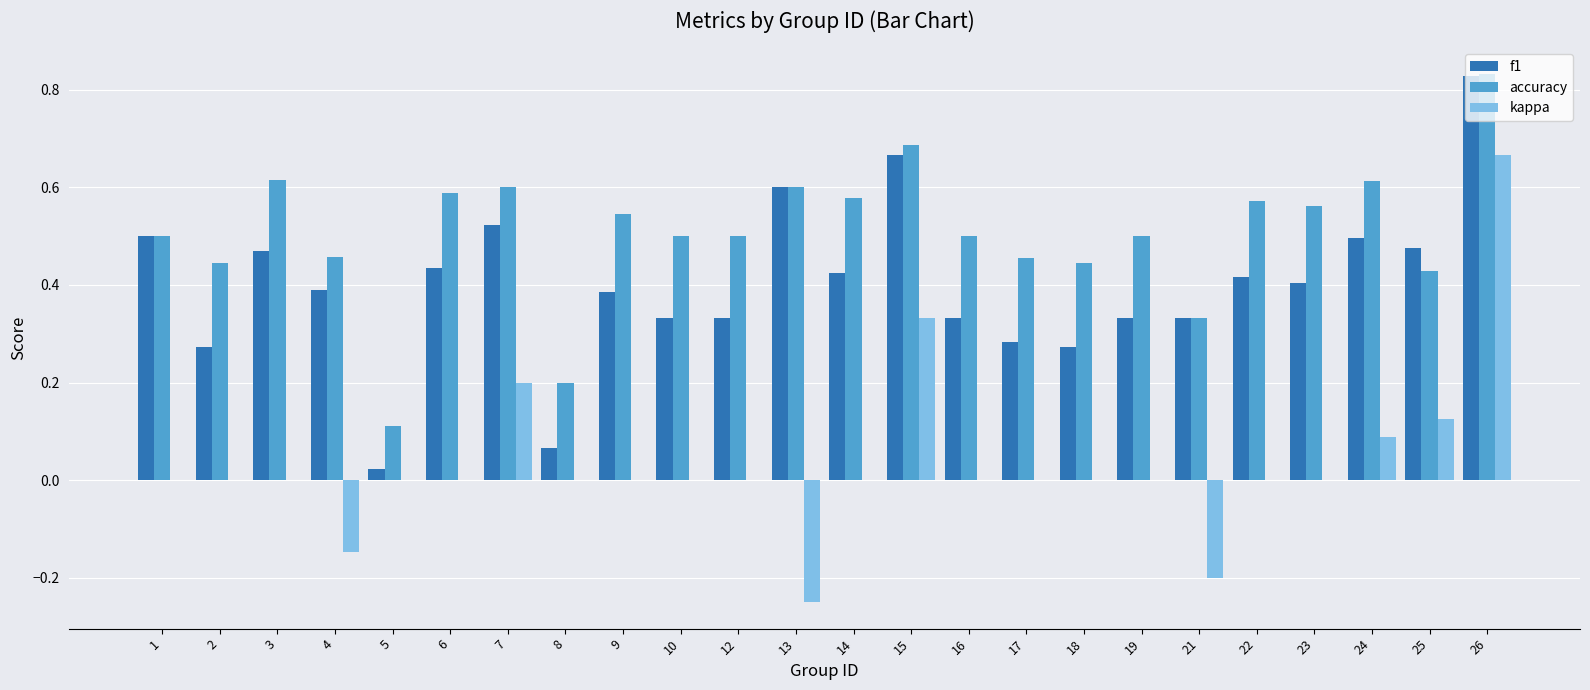

How many groups of bars are there?

24